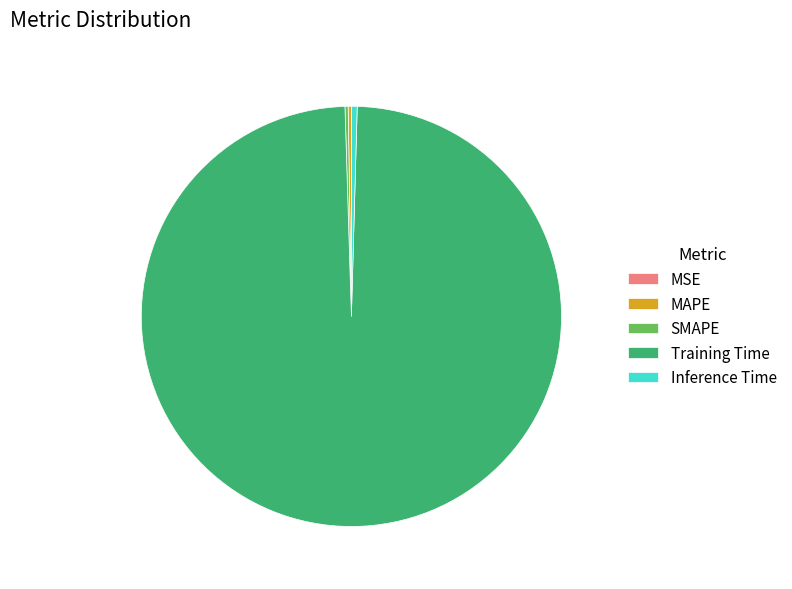

Is there a majority slice in this chart?

Yes